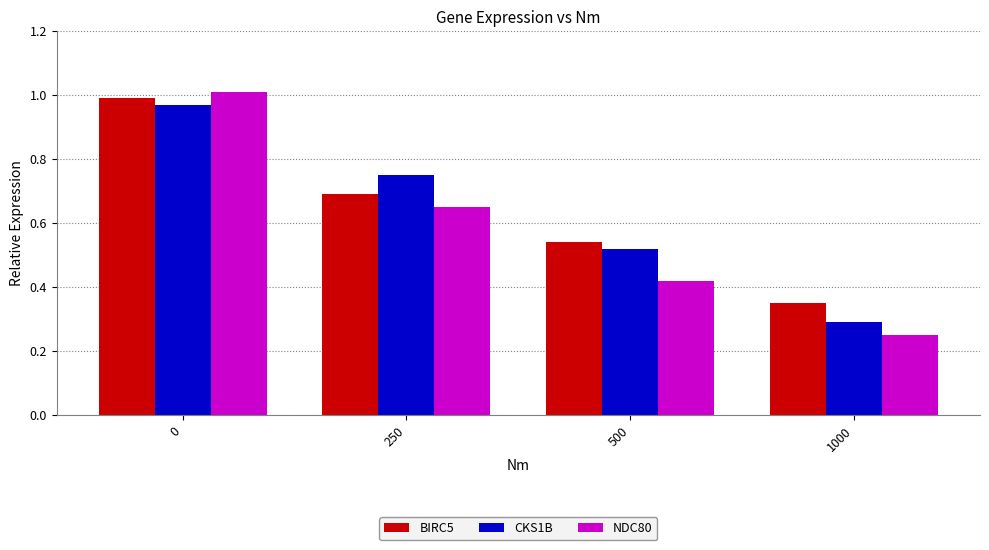

What is the difference between the maximum and minimum values in the BIRC5 series?

0.6